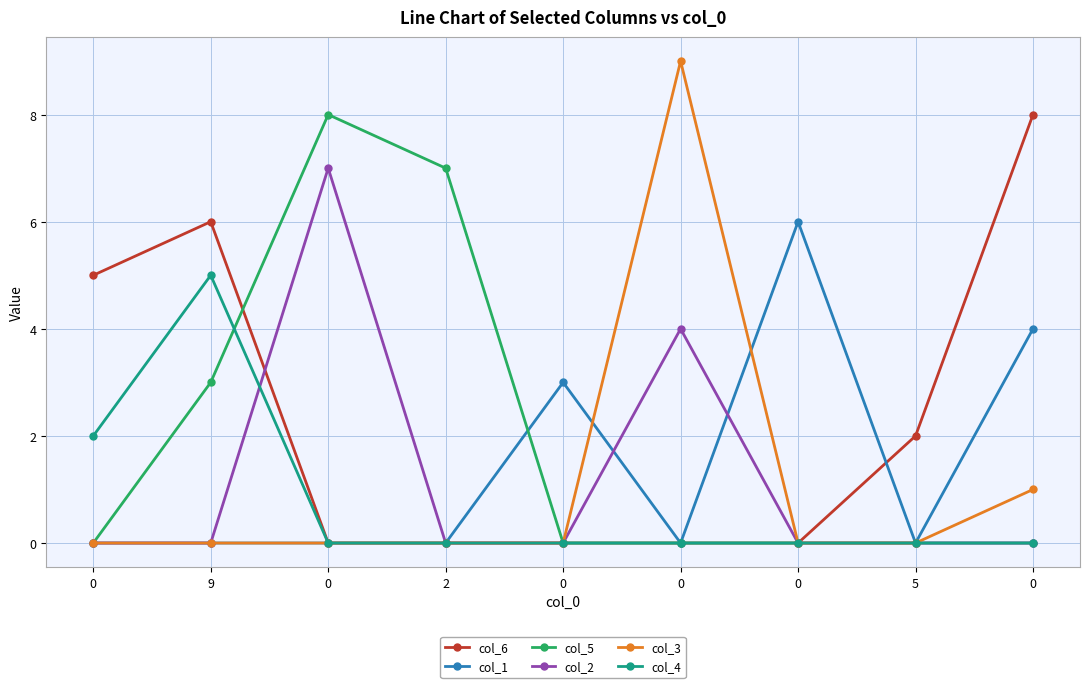

How many data points does each series have?

9